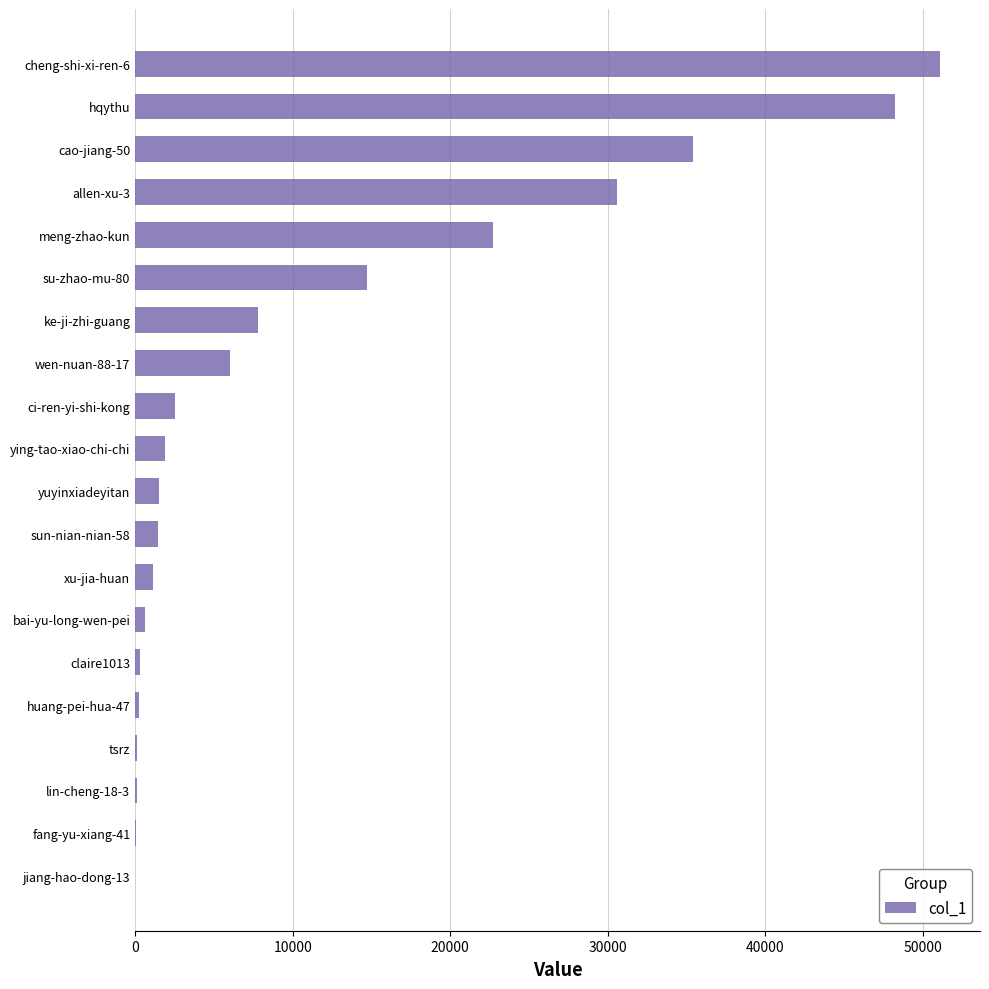

Where is the data nearest to the value 25551?

meng-zhao-kun